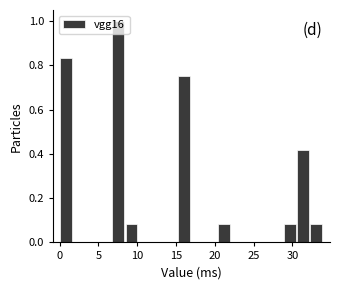

Around what value on the x-axis is the tallest bar? Give the approximate position of its centre, as read against the axis.

7.5